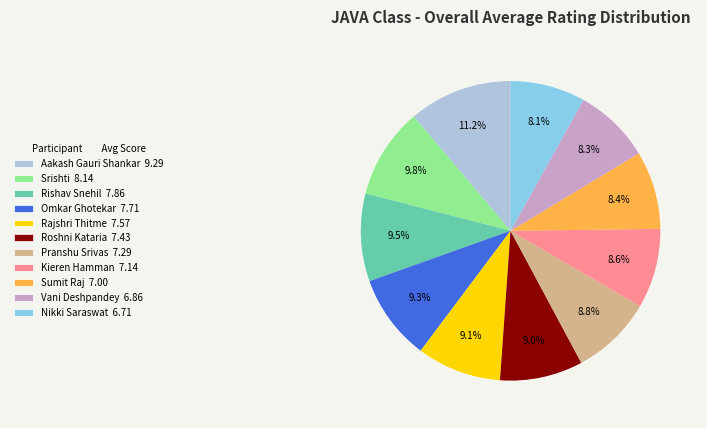

Which has a higher value, Rajshri Thitme or Pranshu Srivas?

Rajshri Thitme